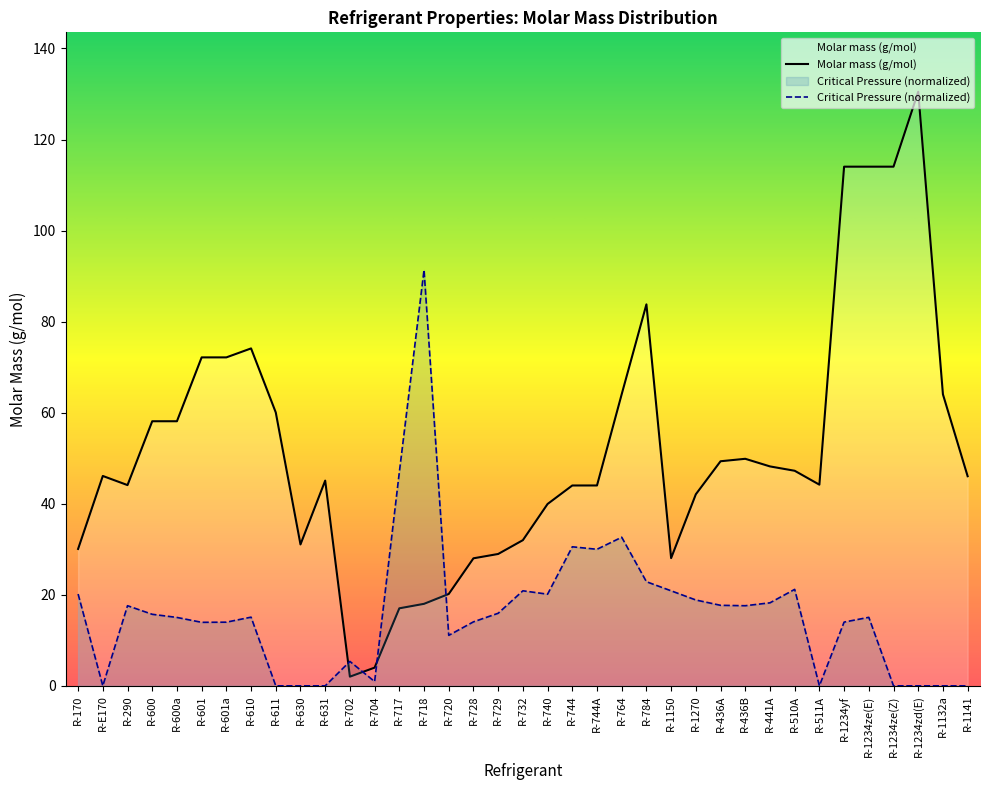

What is the difference between the maximum and second lowest values?

126.5